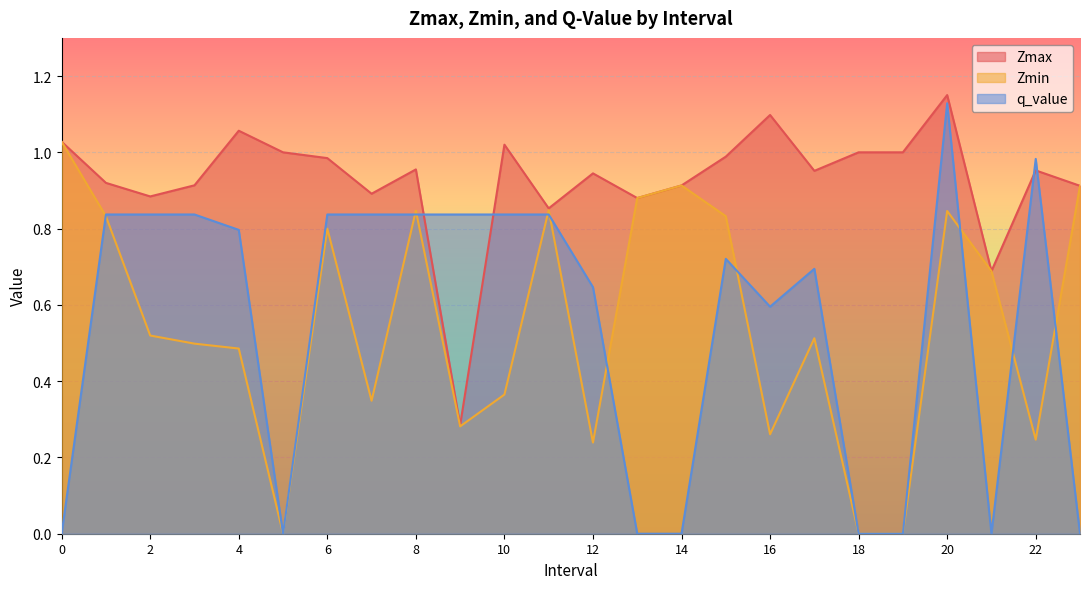

How many lines are shown in the chart?

3